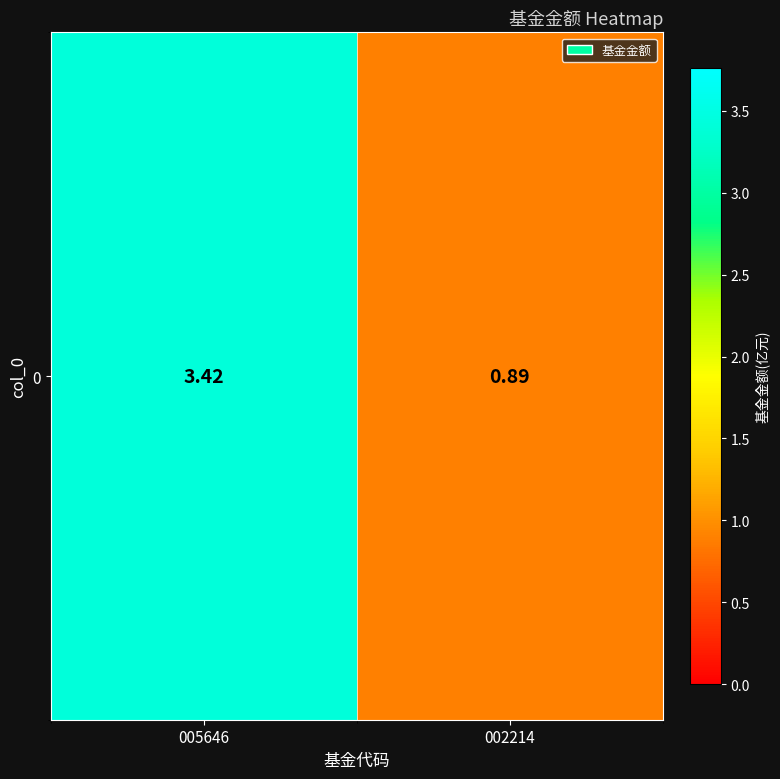

What is the sum of the values at 002214 and 005646?

4.3